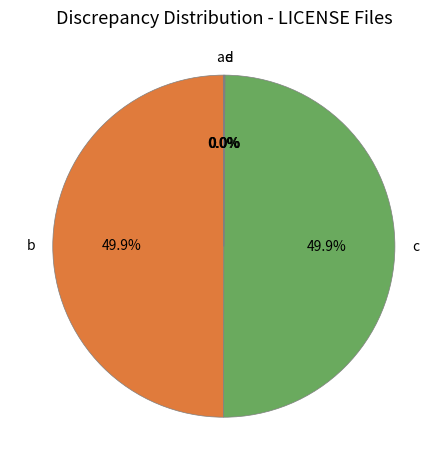

Which category has the biggest portion of the pie?

b